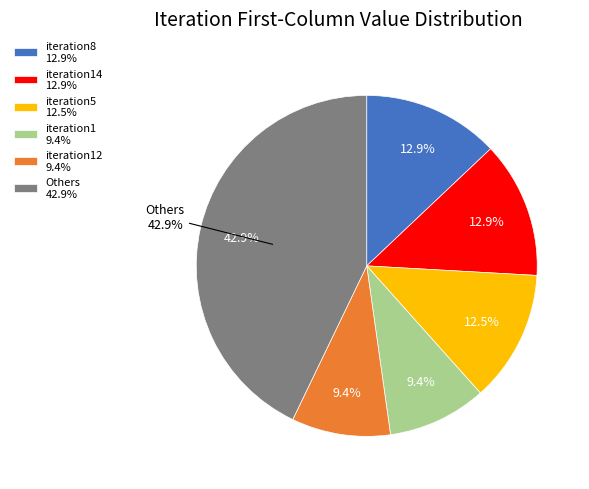

Does any single category account for the majority?

No